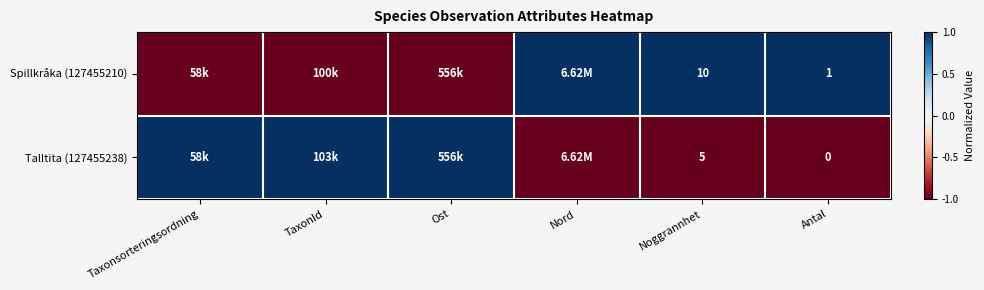

Rank the series at Noggrannhet from highest to lowest value.

Spillkråka (127455210), Talltita (127455238)